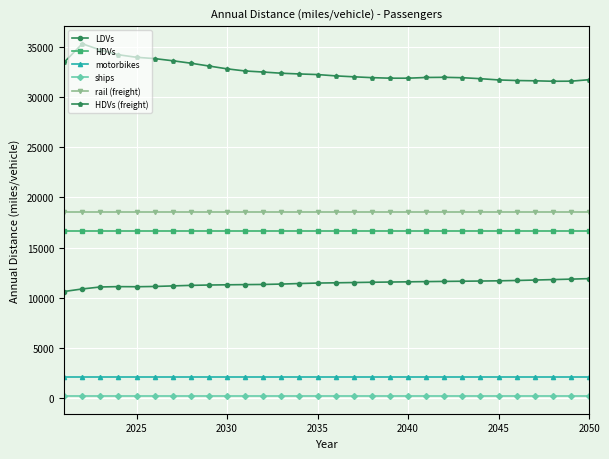

True or false: ships and HDVs (freight) intersect in this chart.

False